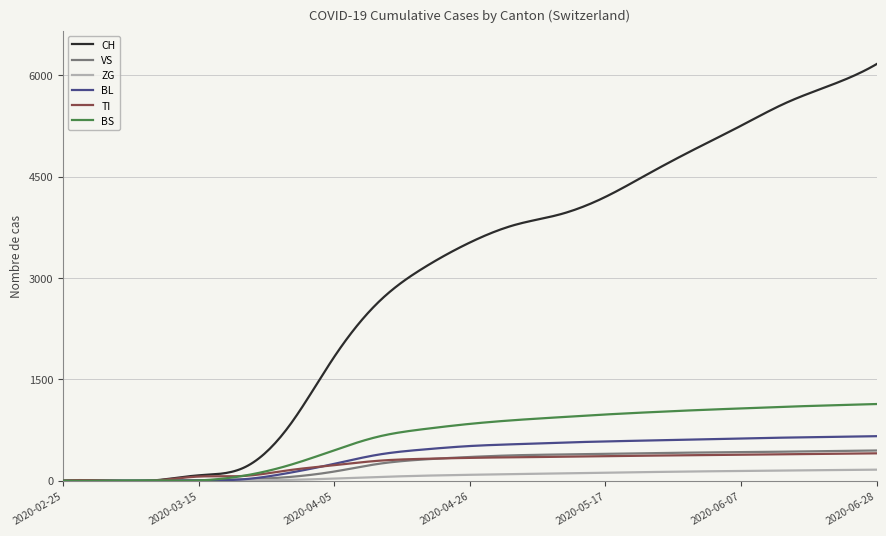

What is the maximum value for BL?

659.0